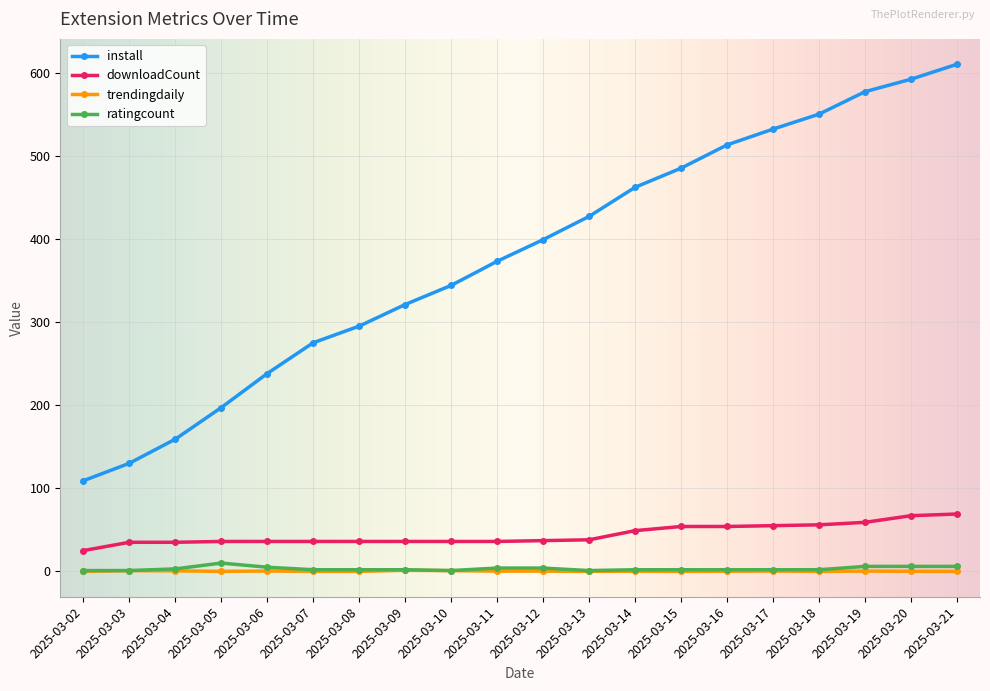

What is the lowest value of the install series?

109.0